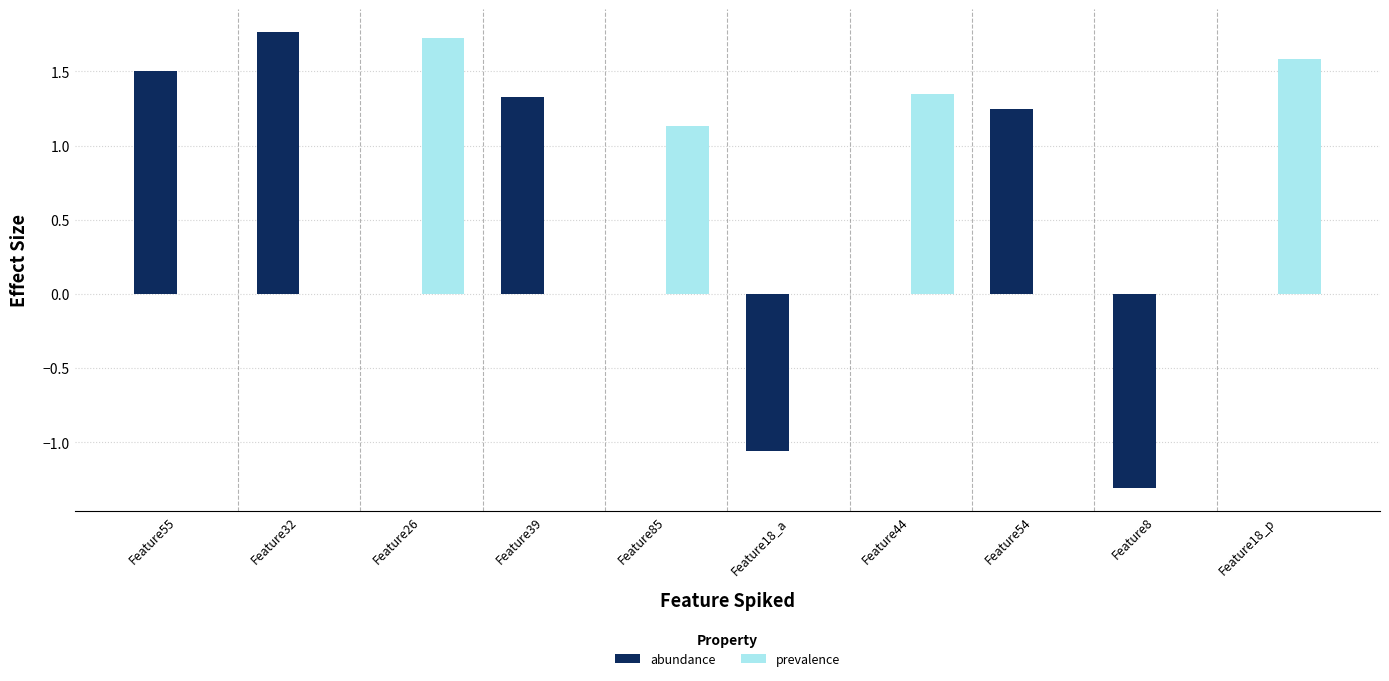

Which category has the highest value in the prevalence series?

Feature26